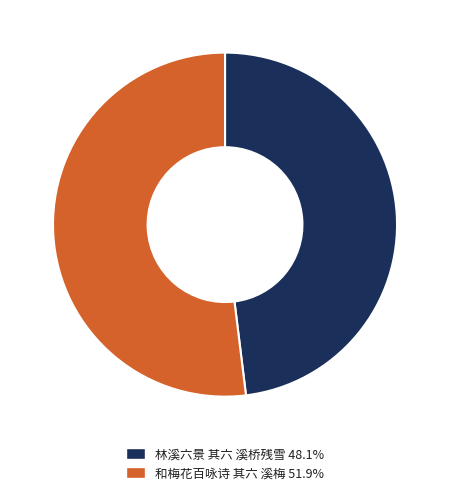

Approximately how many times larger is the value at 和梅花百咏诗 其六 溪梅 51.9% compared to 林溪六景 其六 溪桥残雪 48.1%?

1.1